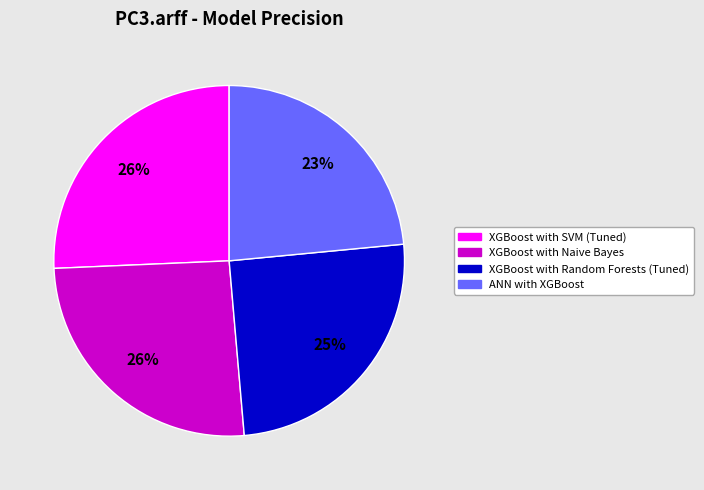

To the nearest percent, what is the average slice percentage?

25%